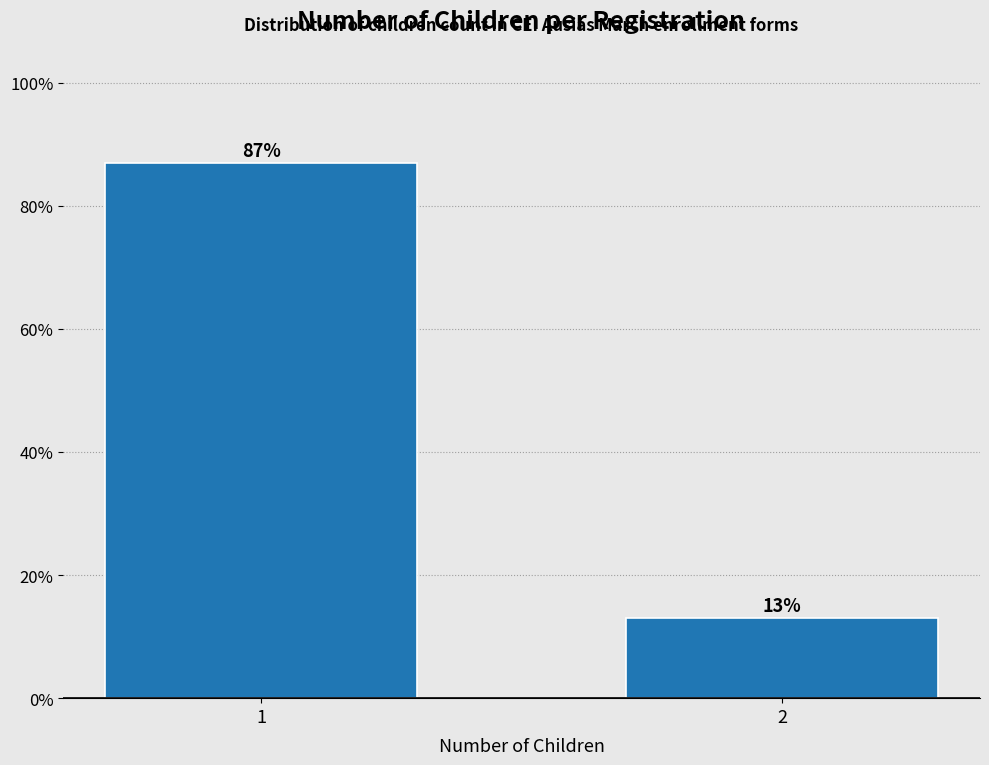

Reading left to right, extract all data points from this chart.

87.0	13.0